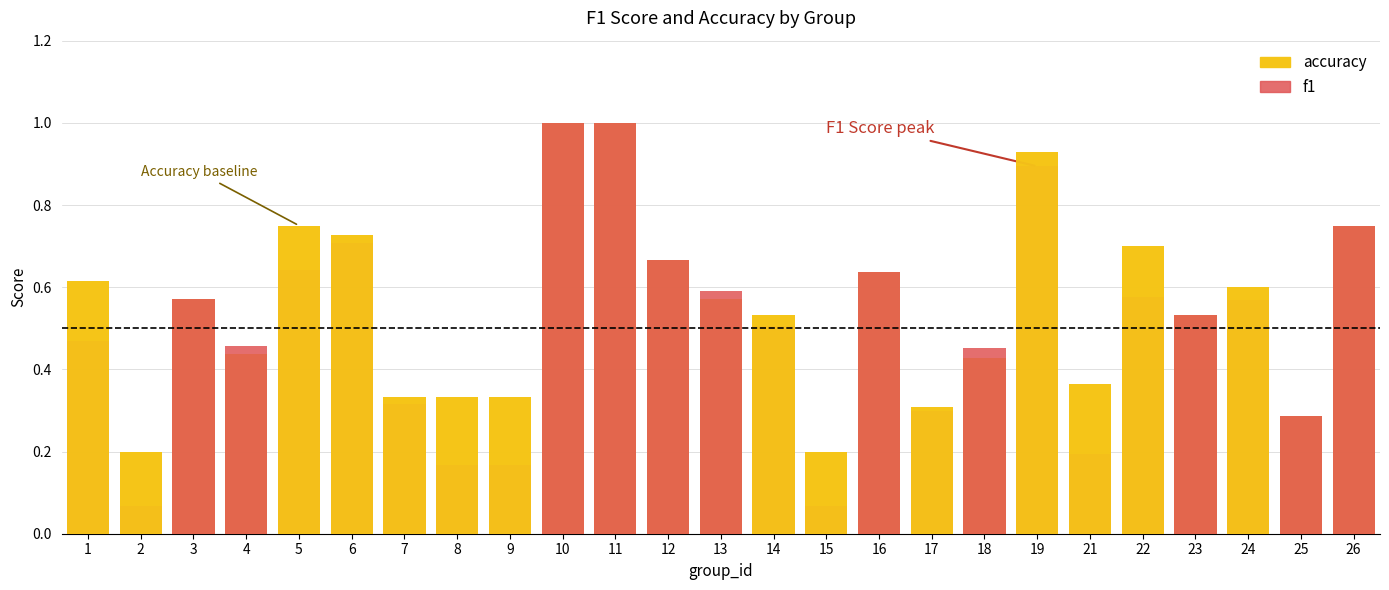

Which series has the largest range (max minus min)?

f1